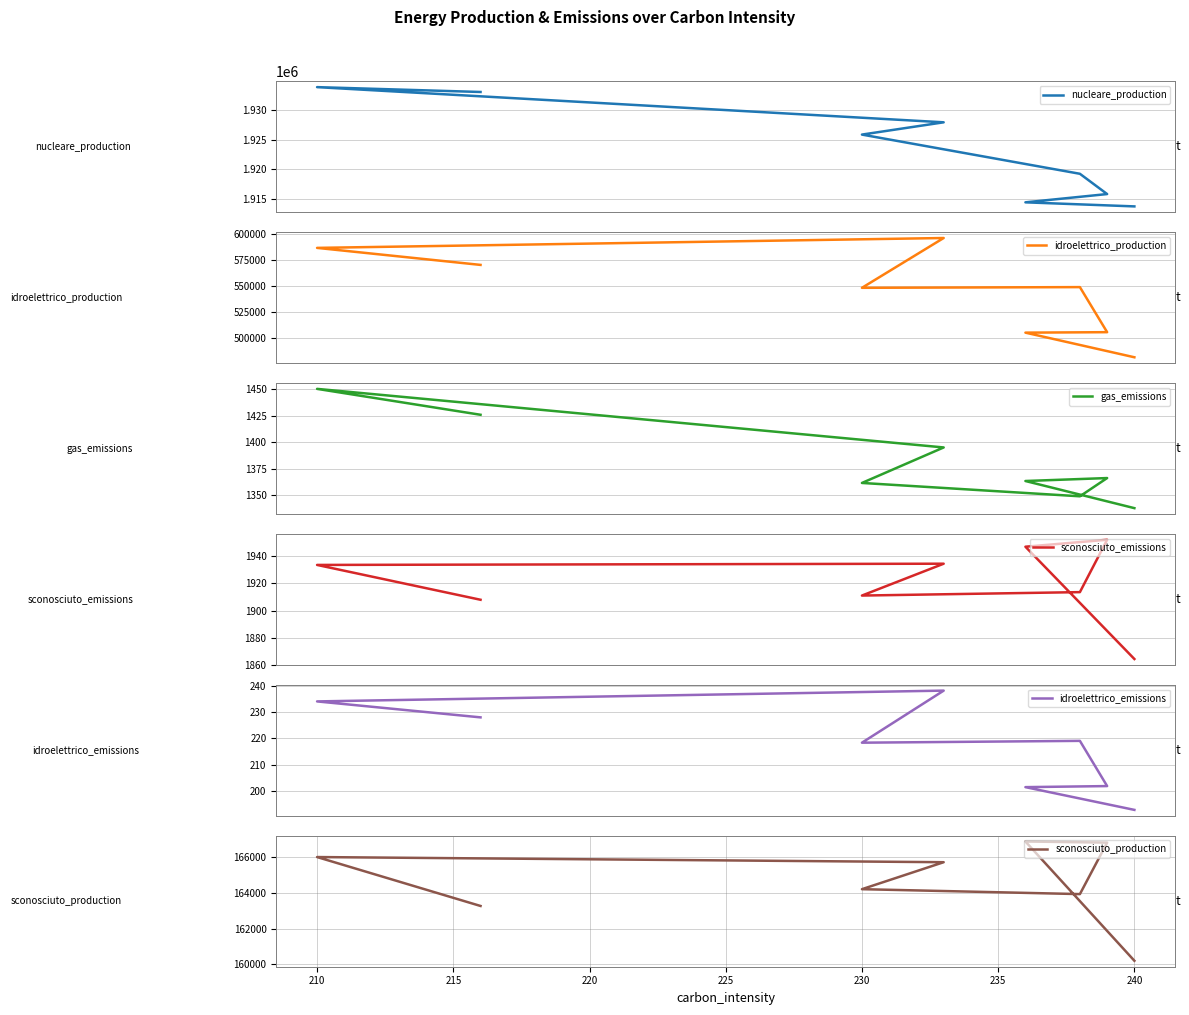

How many values in the idroelettrico_emissions series exceed 219?

4